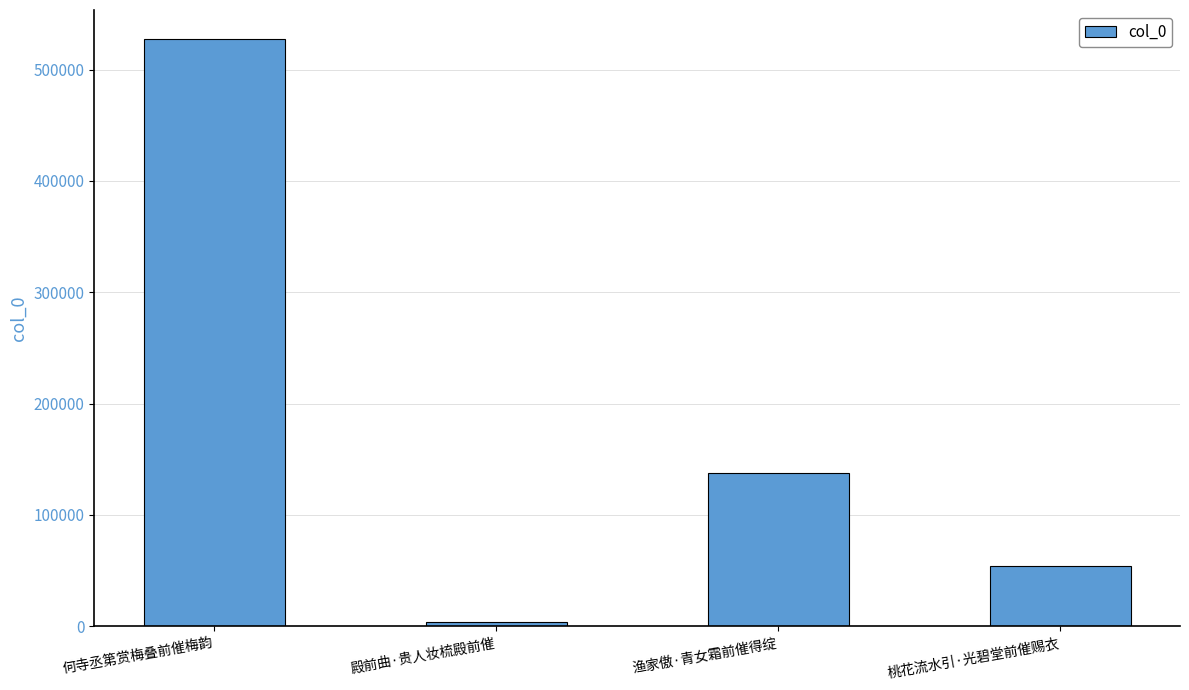

List the labels in order of value, largest first.

何寺丞第赏梅叠前催梅韵, 渔家傲·青女霜前催得绽, 桃花流水引·光碧堂前催赐衣, 殿前曲·贵人妆梳殿前催